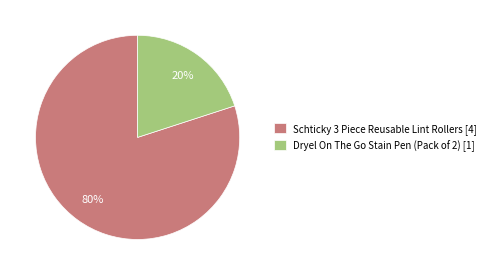

Which category has the smallest portion of the pie?

Dryel On The Go Stain Pen (Pack of 2)